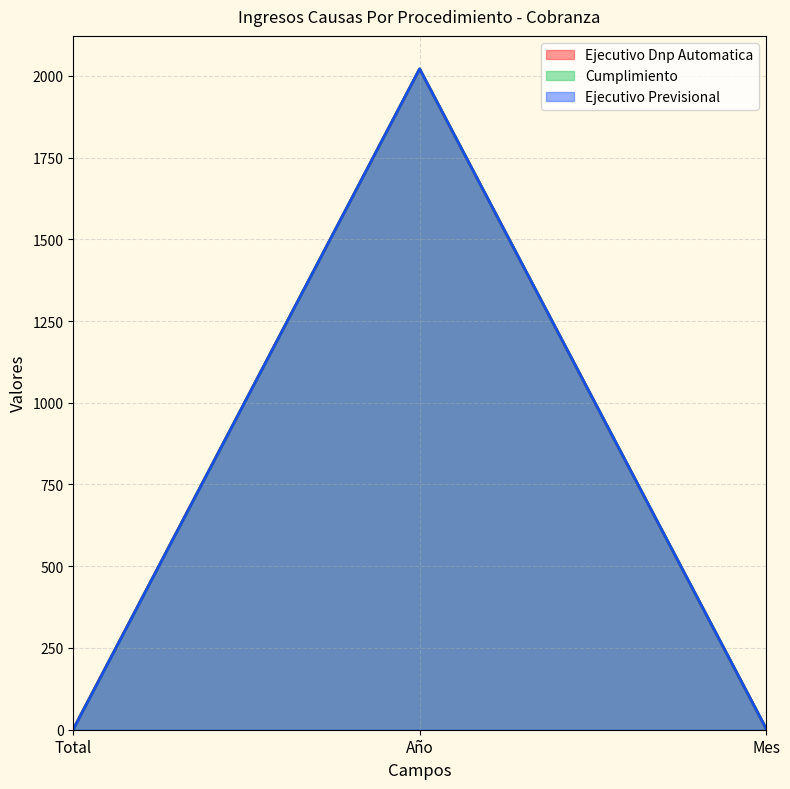

Where is Ejecutivo Dnp Automatica nearest to the value 1011?

Mes